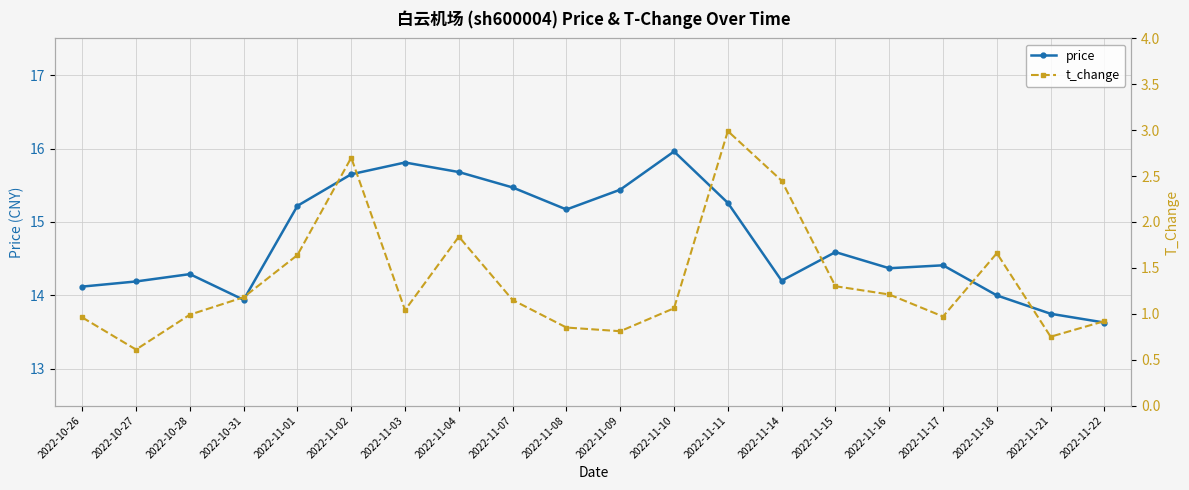

Reading left to right, list all the values displayed in this chart.

price: 14.1	14.2	14.3	13.9	15.2	15.7	15.8	15.7	15.5	15.2	15.4	16.0	15.3	14.2	14.6	14.4	14.4	14.0	13.8	13.6
t_change: 1.0	0.6	1.0	1.2	1.6	2.7	1.0	1.8	1.1	0.8	0.8	1.1	3.0	2.5	1.3	1.2	1.0	1.7	0.8	0.9